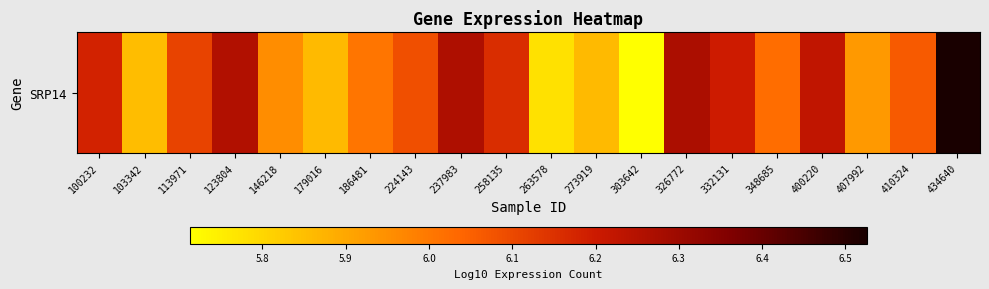

What is the sum of the values at 332131 and 224143?

12.3